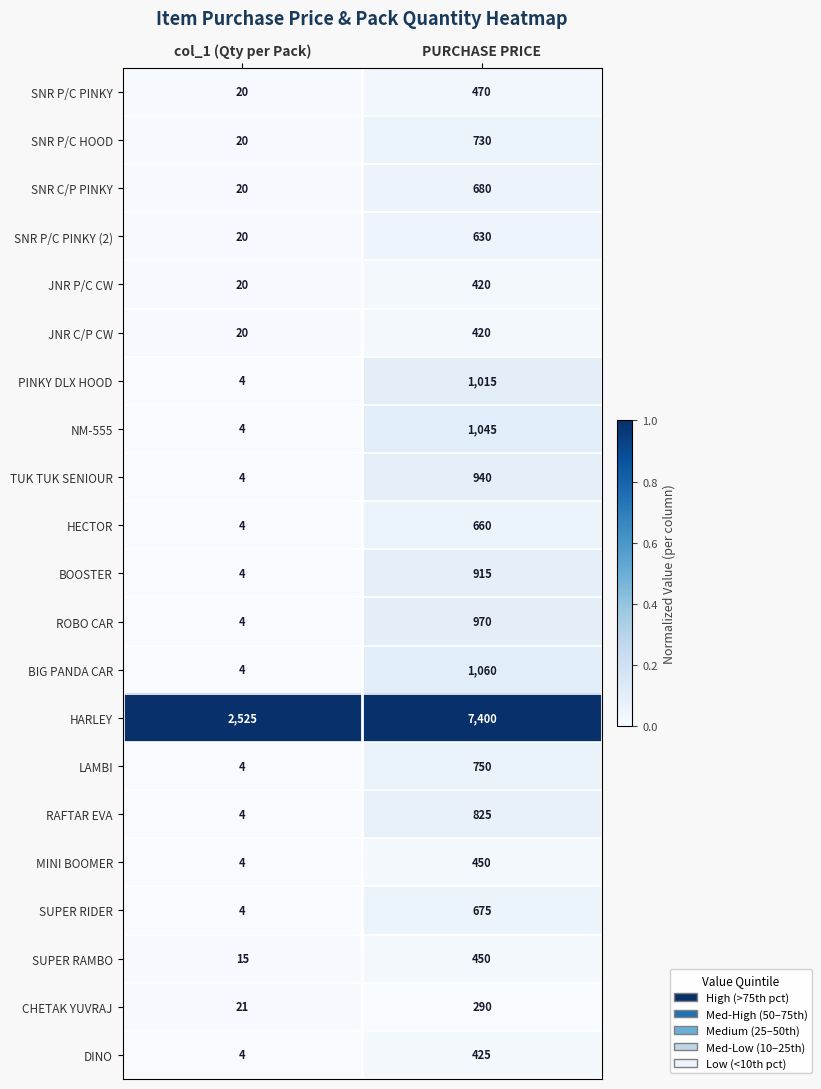

What is the sum of the SNR P/C HOOD values at col_1 (Qty per Pack) and PURCHASE PRICE?

750